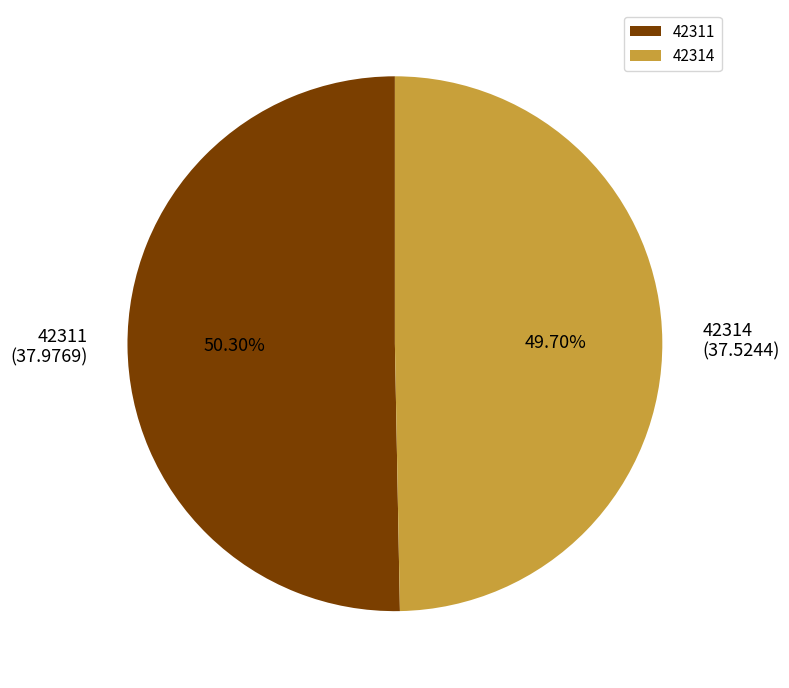

Approximately how many times larger is the value at 42311 compared to 42314?

1.0